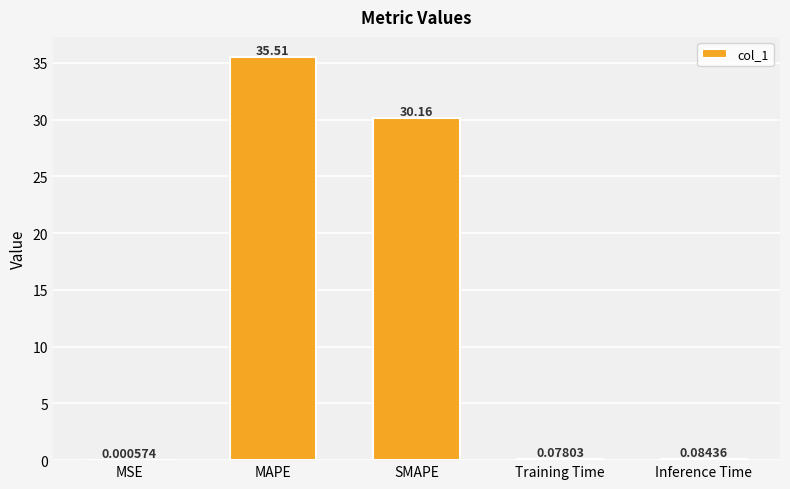

What is the change in value from MAPE to SMAPE?

-5.4